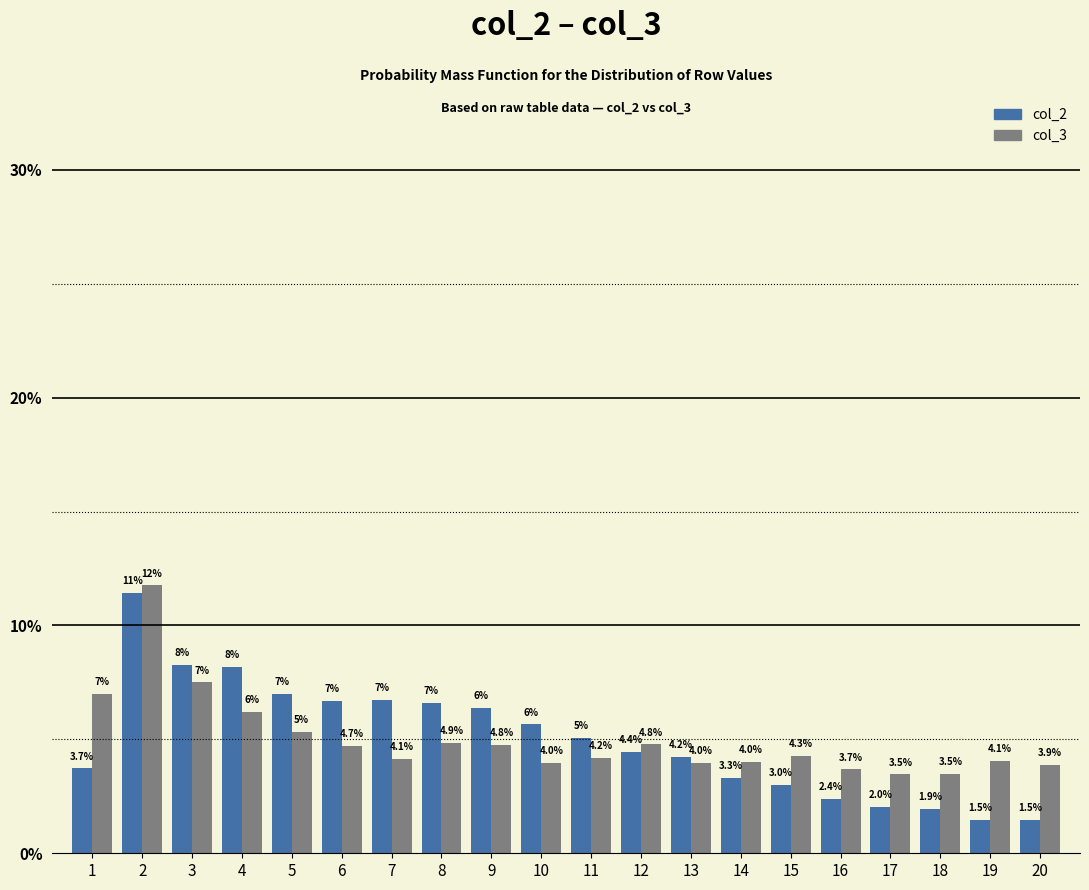

At 12, list the series in order from smallest to largest.

col_2, col_3